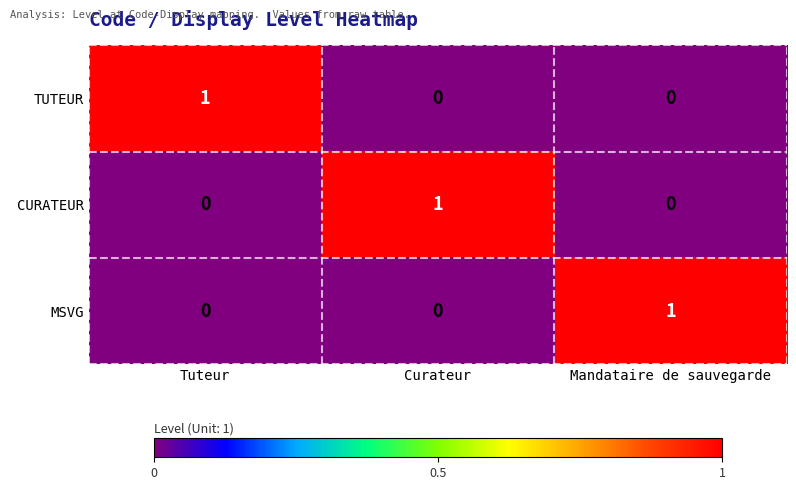

Count the number of categories in the chart.

3